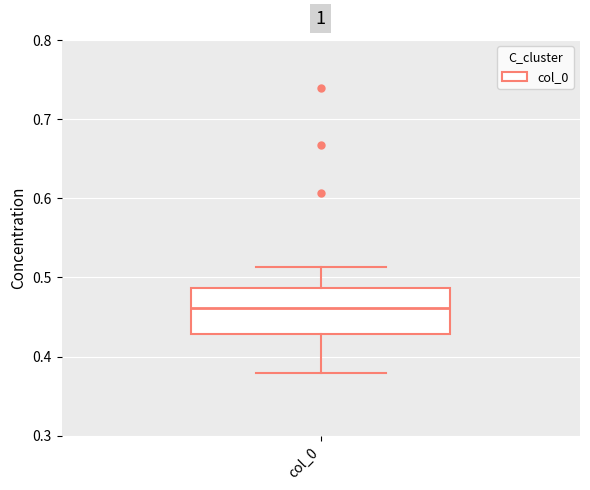

Read this box plot against the y-axis: the position of the median line, the range covered by the box, and the ends of both whiskers. The values are not printed on the chart, so give them approximately, as read against the axis.

median 0.46, box 0.43 to 0.49, whiskers 0.38 to 0.51